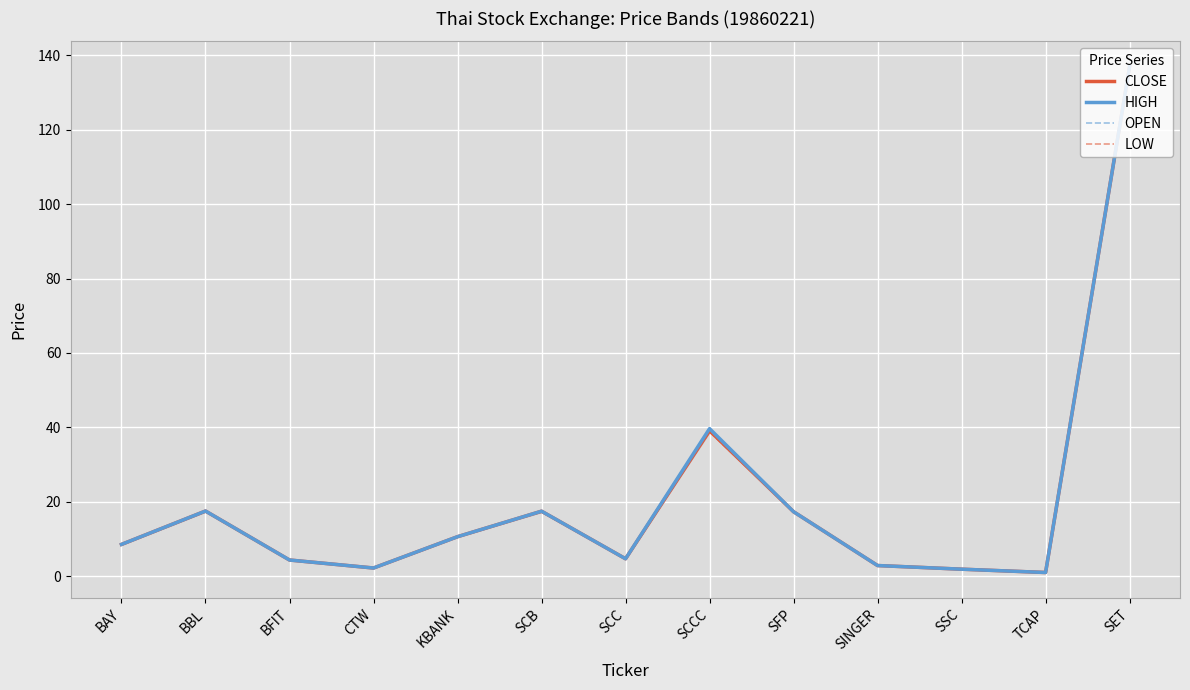

Where is the first local minimum for LOW?

CTW